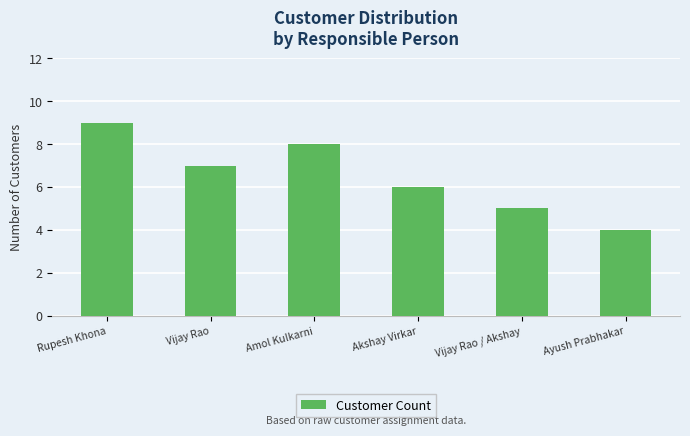

The value at Vijay Rao is 9. True or false?

False